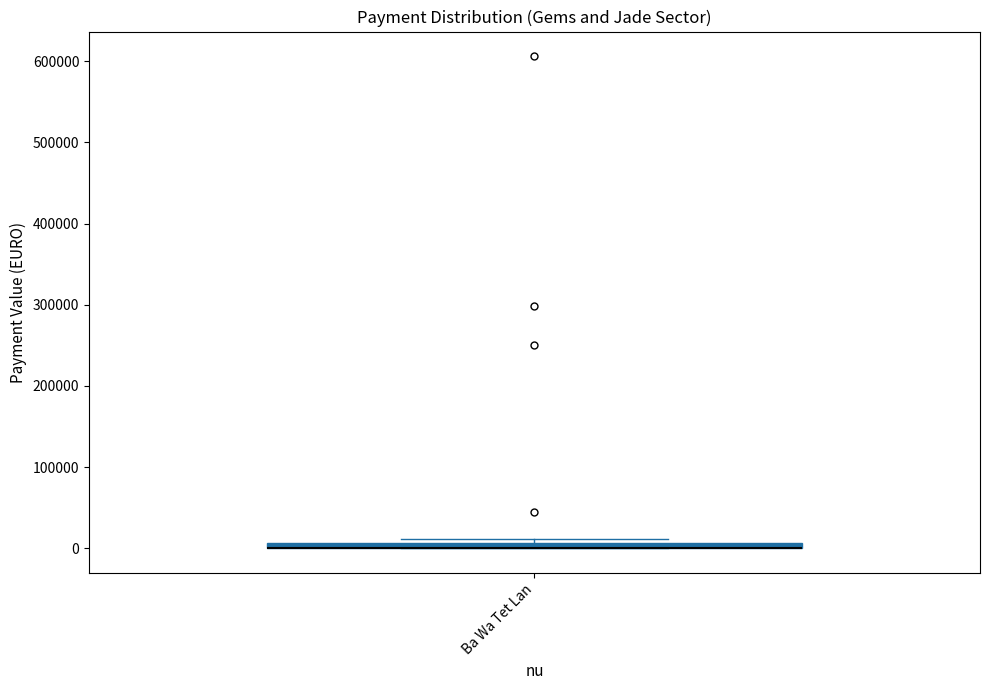

Where is the lower edge of the box for Ba Wa Tet Lan on the y-axis? The values are not printed on the chart, so give them approximately, as read against the axis.

0